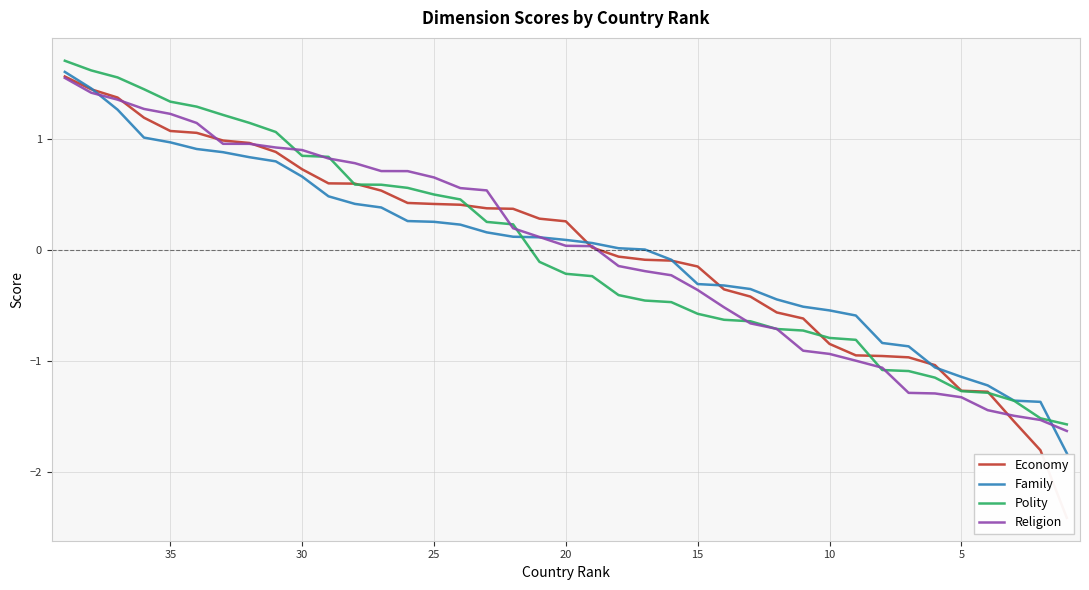

Which series has the widest spread of values?

Economy